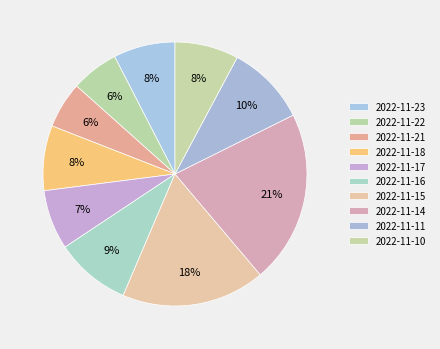

What percentage is the 2022-11-10 slice, to the nearest percent?

8%